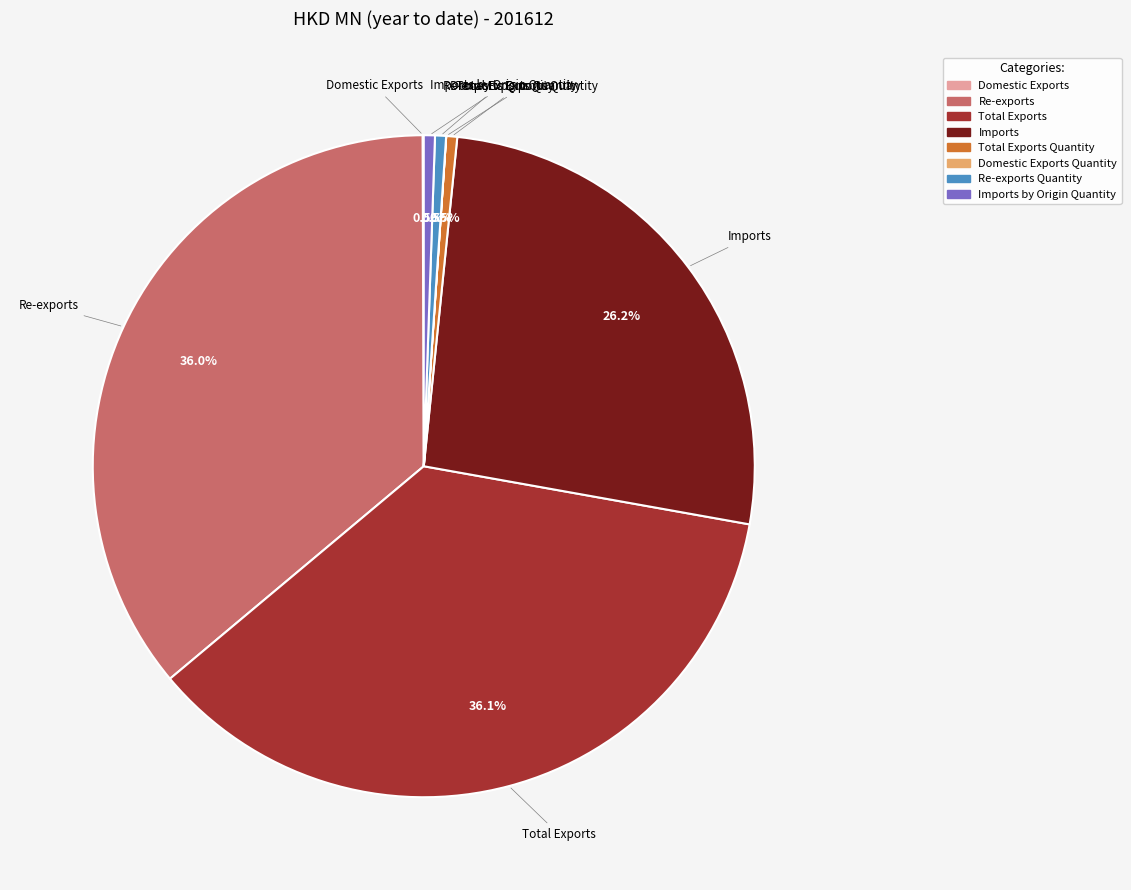

Is there any slice that represents more than half of the pie?

No